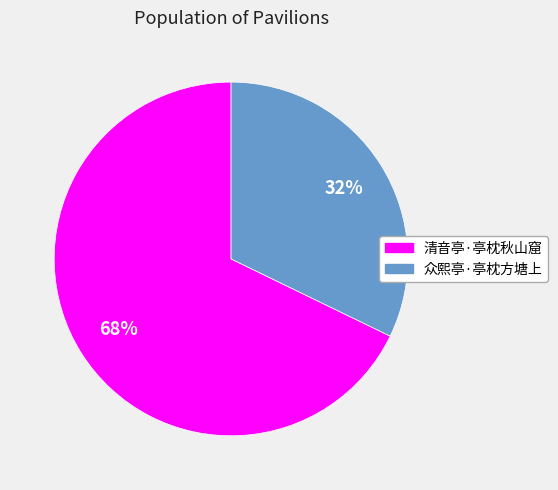

Rank the categories by value from highest to lowest.

清音亭·亭枕秋山窟, 众熙亭·亭枕方塘上